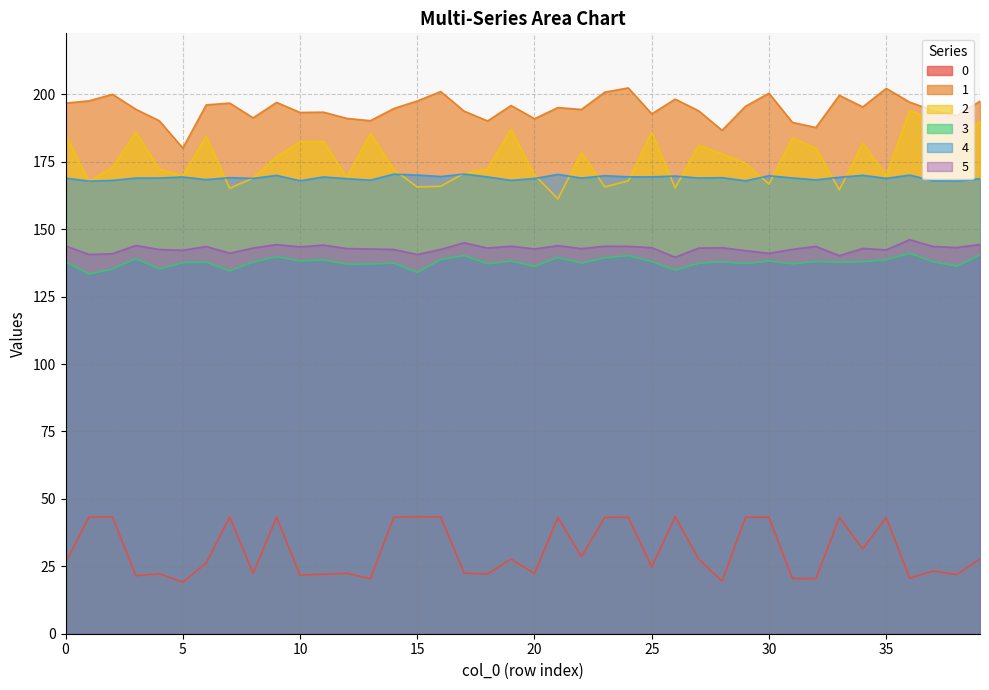

What are all the series names shown in the legend?

0, 1, 2, 3, 4, 5